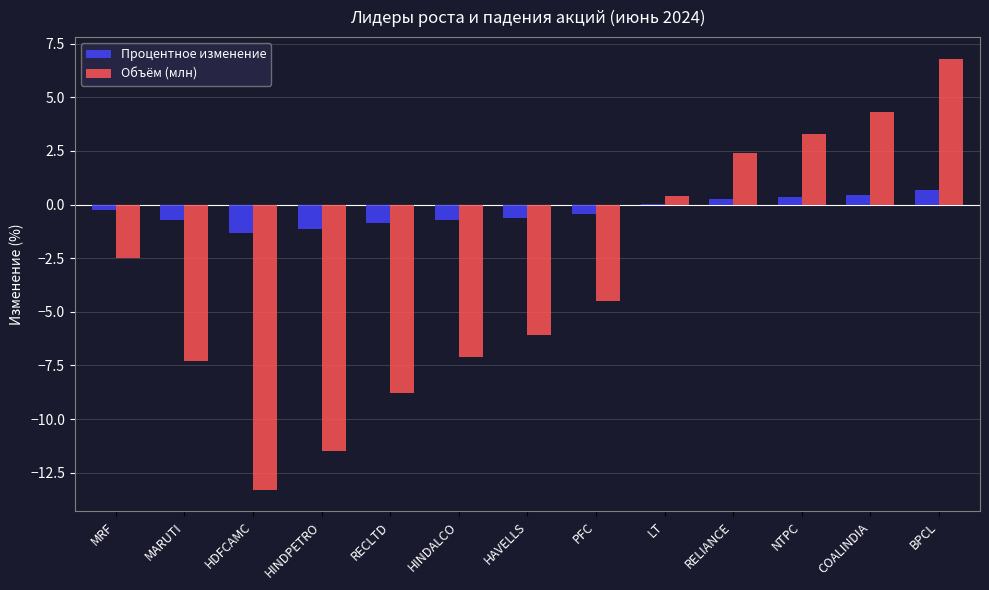

True or false: Объём (млн) has a value of 6.8 at BPCL.

True